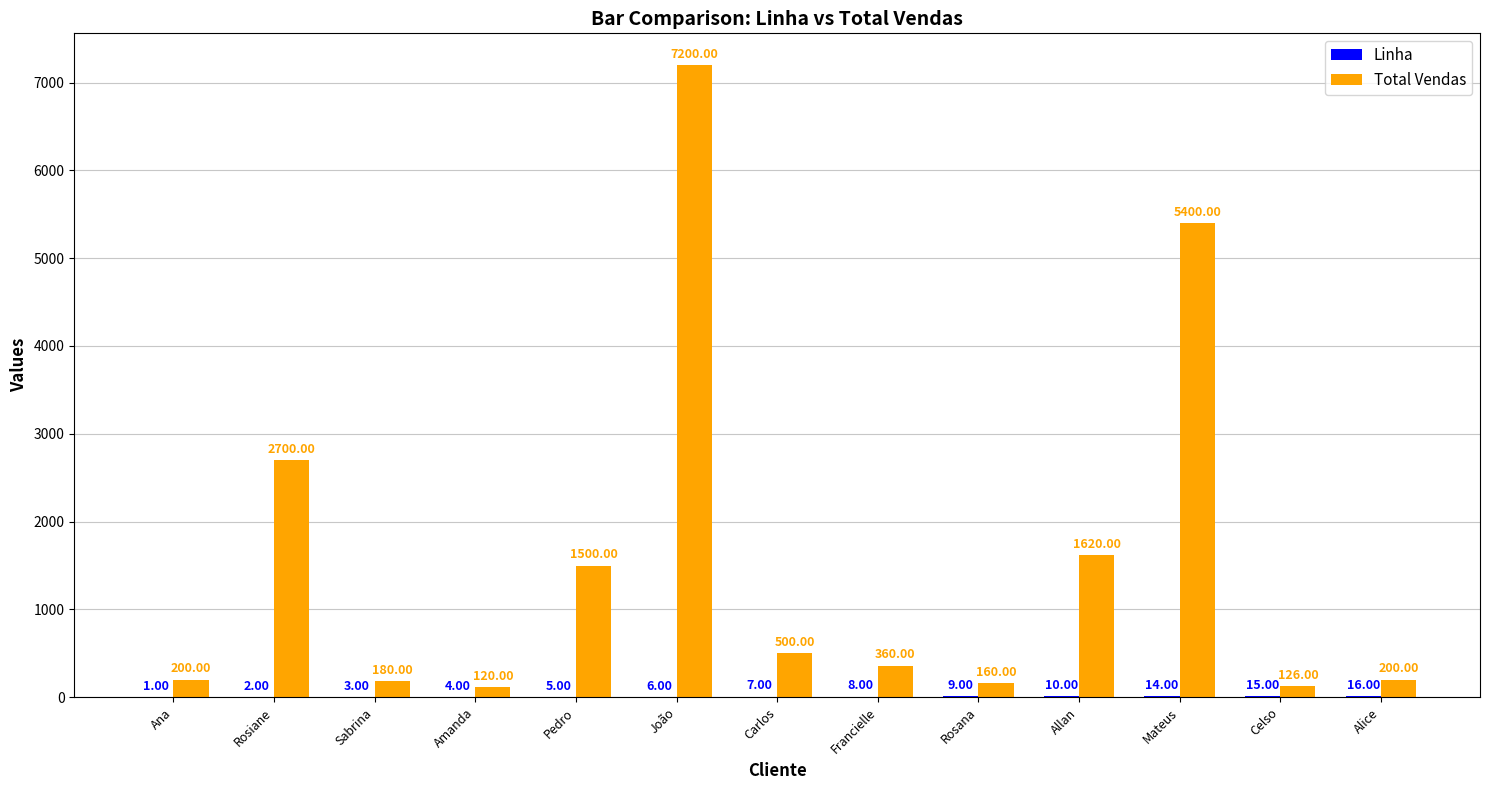

Which series has the largest total across all categories?

Total Vendas